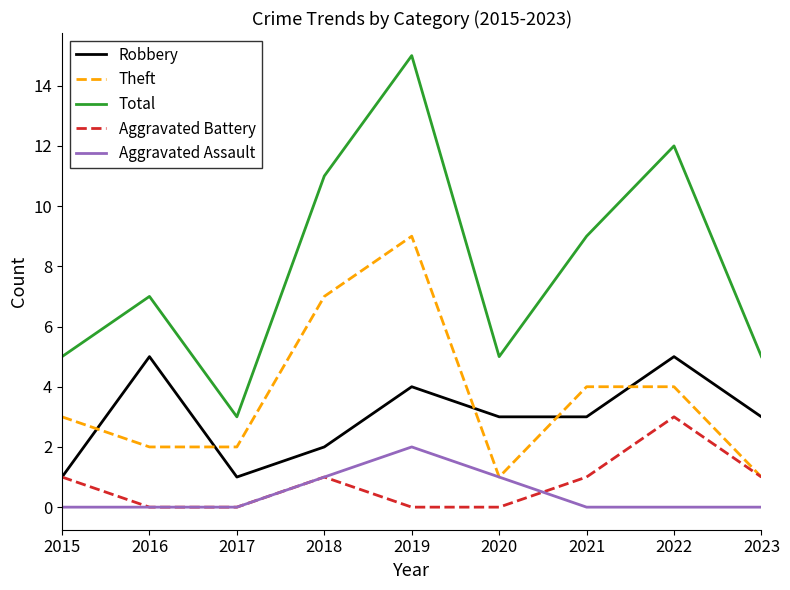

What is the sum of the Theft values at 2022 and 2020?

5